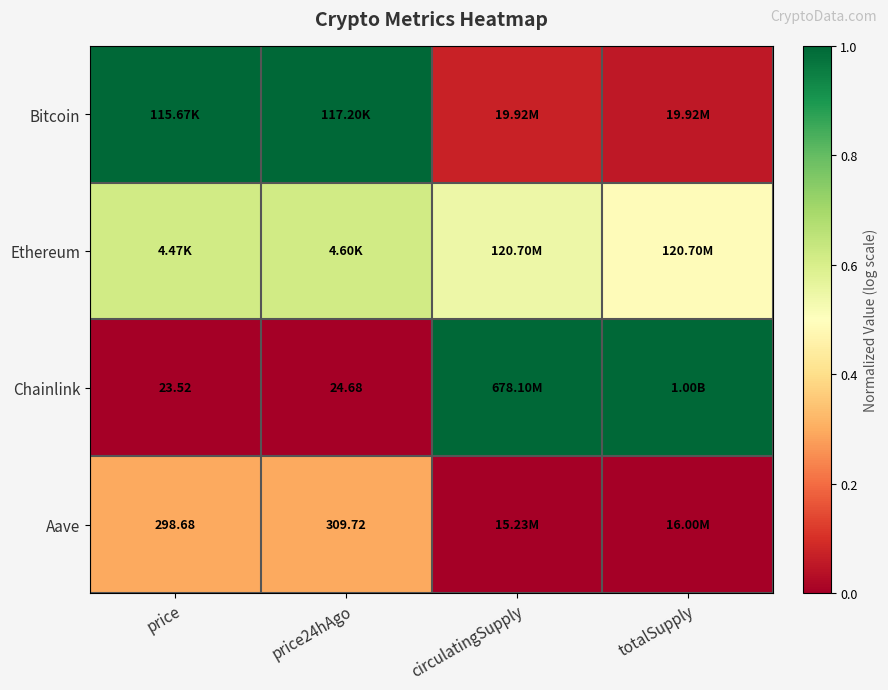

At how many categories does at least one series exceed 0?

4